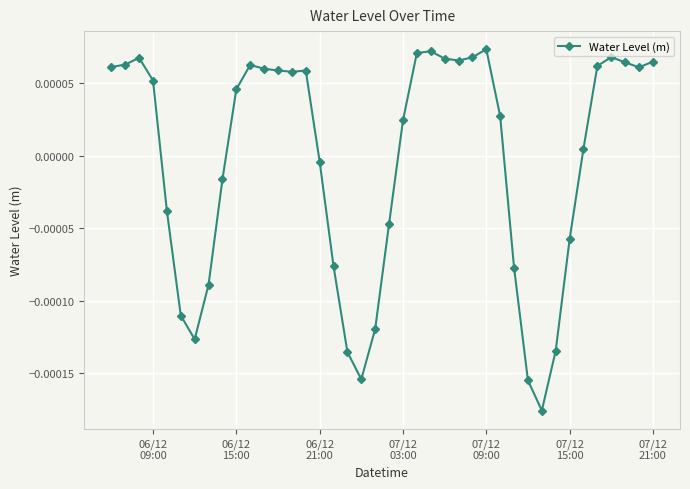

Count the number of values greater than 0.

24